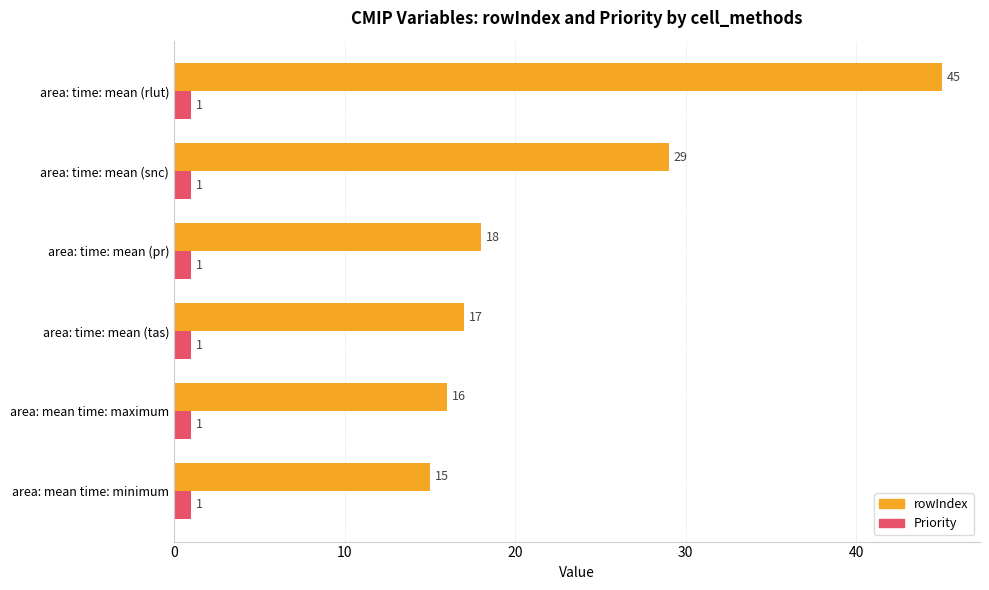

The value of Priority at area: time: mean (rlut) is 1. True or false?

True